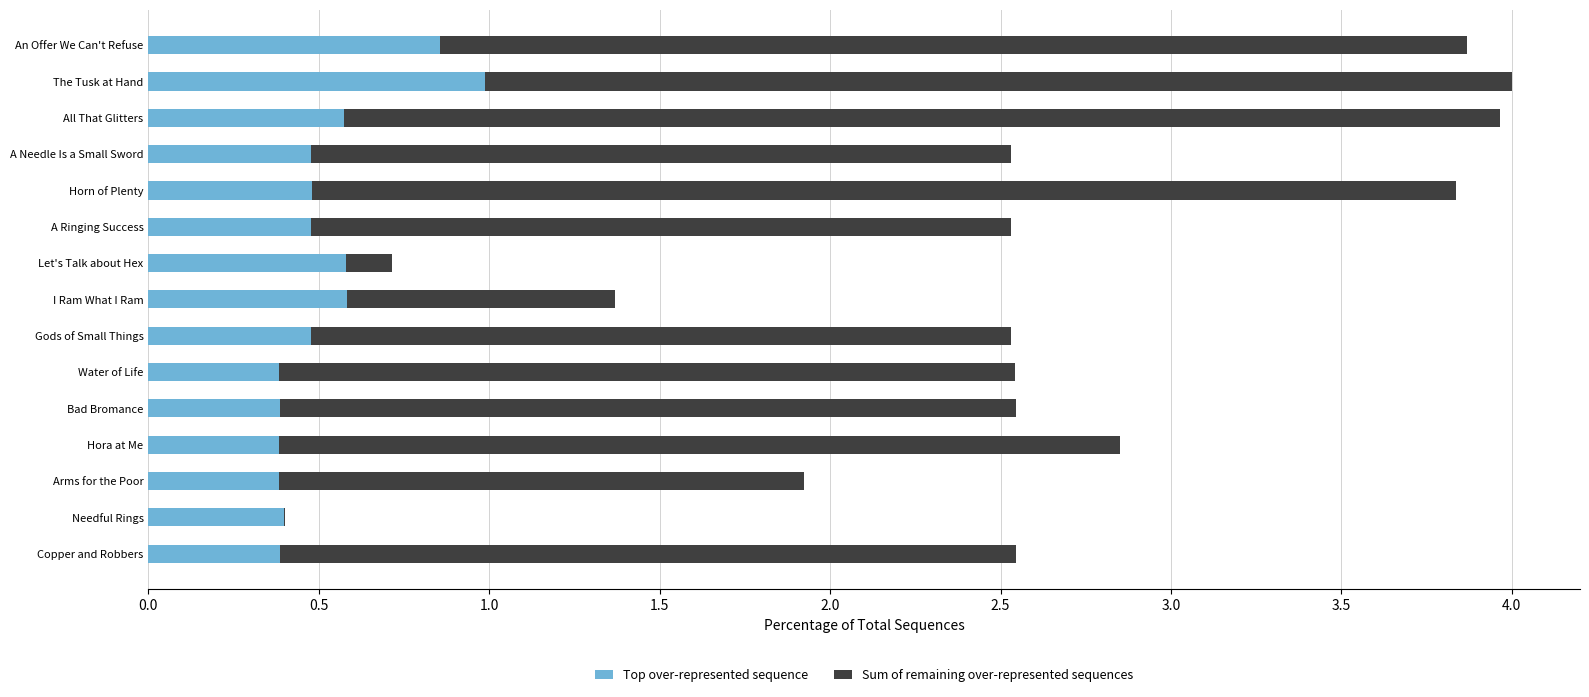

True or false: Top over-represented sequence has a value of 0.1 at Horn of Plenty.

False